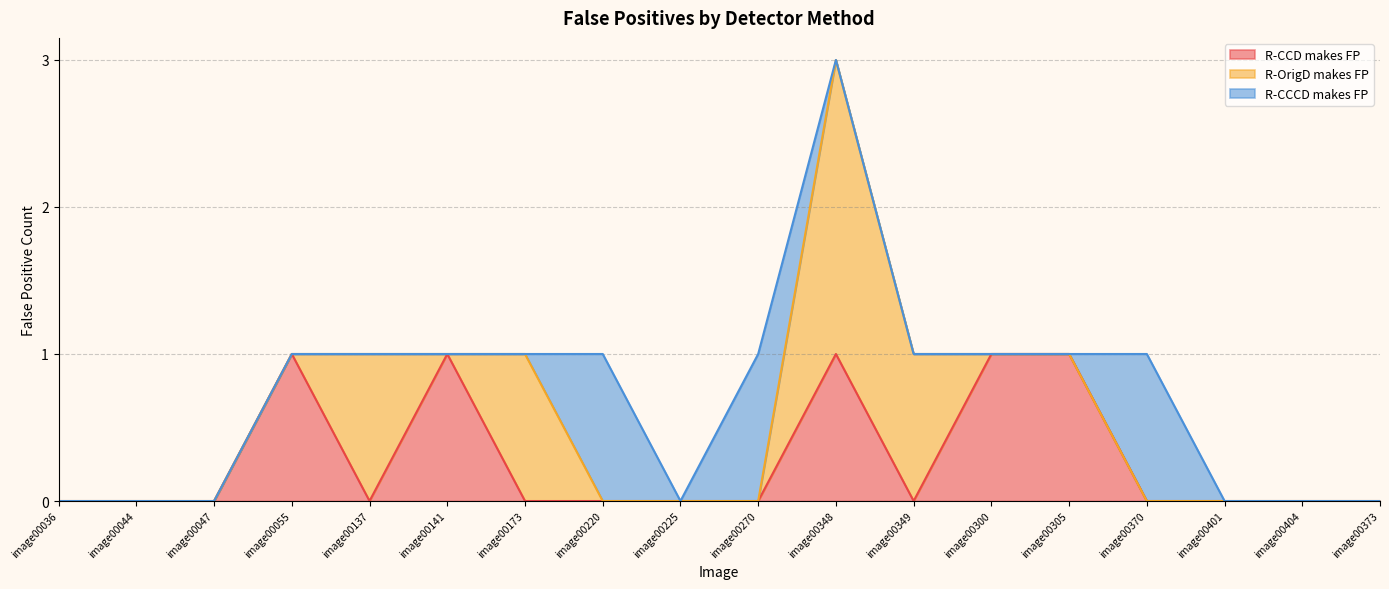

Which series has the widest spread of values?

R-OrigD makes FP